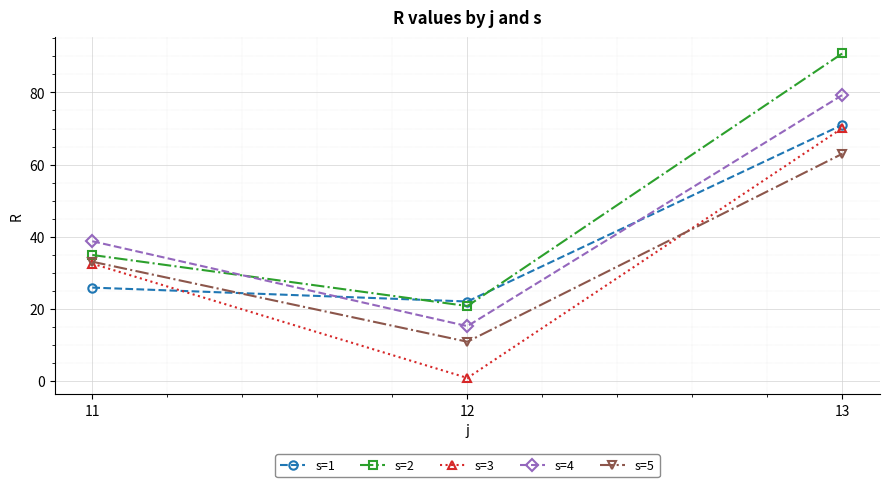

At which label does s=3 reach its minimum?

12